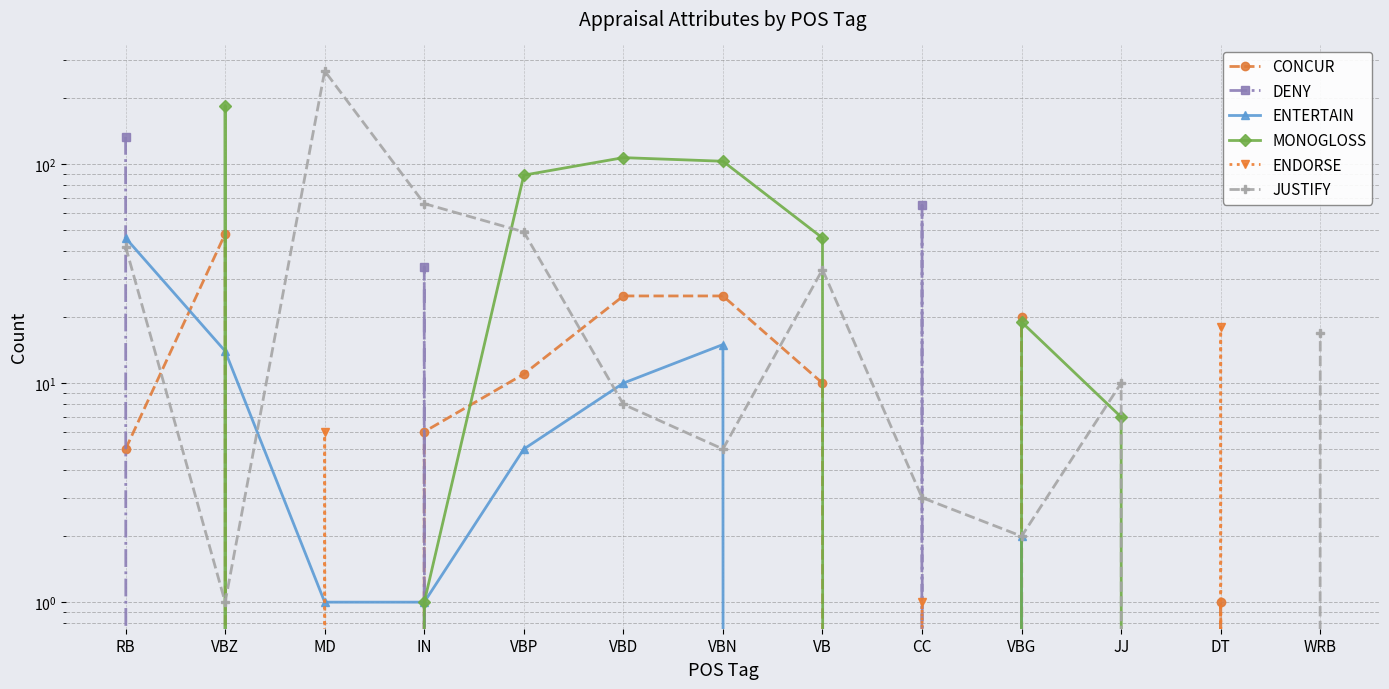

Reading left to right, transcribe all the data shown in this chart.

CONCUR: RB=5	VBZ=48	MD=0	IN=6	VBP=11	VBD=25	VBN=25	VB=10	CC=0	VBG=20	JJ=0	DT=1	WRB=0
DENY: RB=133	VBZ=0	MD=0	IN=34	VBP=0	VBD=0	VBN=0	VB=0	CC=65	VBG=0	JJ=0	DT=0	WRB=0
ENTERTAIN: RB=46	VBZ=14	MD=1	IN=1	VBP=5	VBD=10	VBN=15	VB=0	CC=0	VBG=2	JJ=0	DT=0	WRB=0
MONOGLOSS: RB=0	VBZ=185	MD=0	IN=1	VBP=89	VBD=107	VBN=103	VB=46	CC=0	VBG=19	JJ=7	DT=0	WRB=0
ENDORSE: RB=0	VBZ=0	MD=6	IN=0	VBP=0	VBD=0	VBN=0	VB=0	CC=1	VBG=0	JJ=0	DT=18	WRB=0
JUSTIFY: RB=42	VBZ=1	MD=266	IN=66	VBP=49	VBD=8	VBN=5	VB=33	CC=3	VBG=2	JJ=10	DT=0	WRB=17